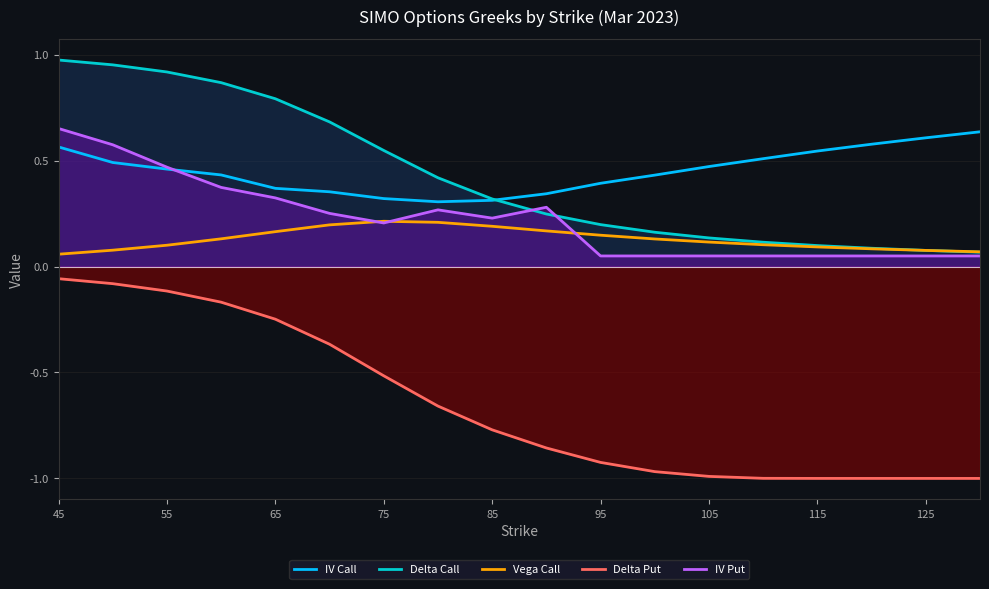

True or false: Delta Put and IV Put intersect in this chart.

False